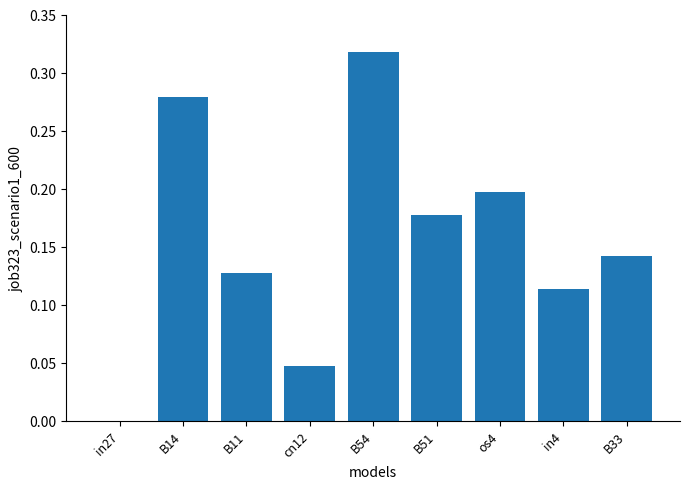

True or false: the data shows 0.2 at B51.

True